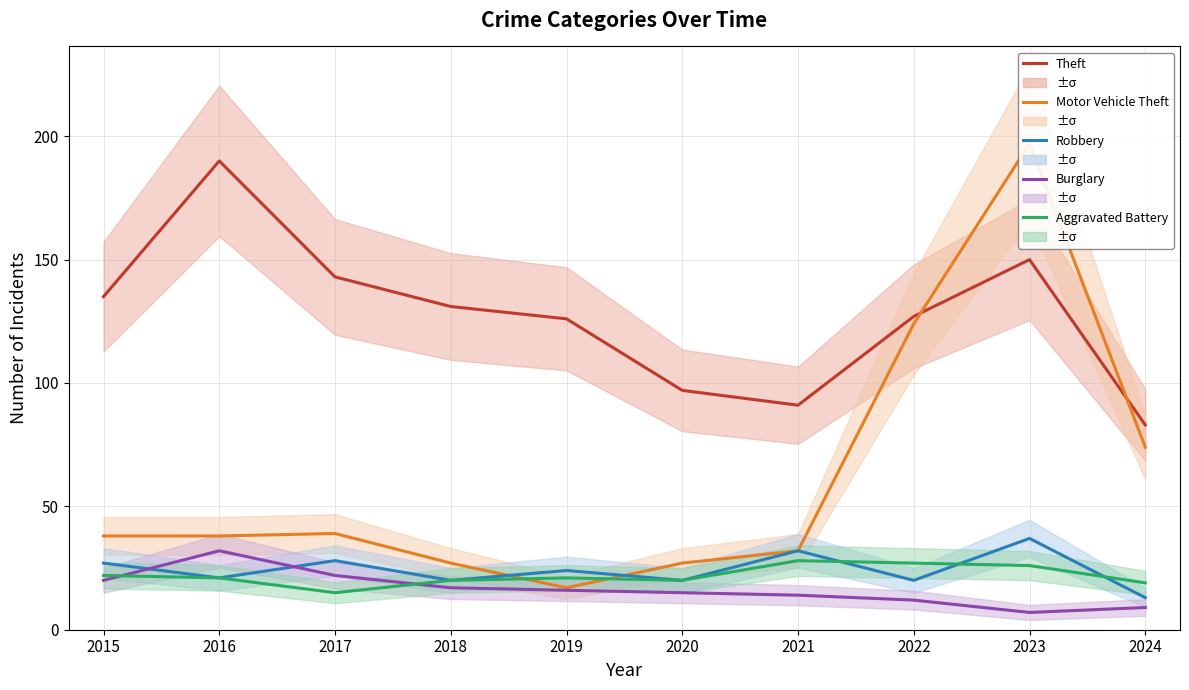

What is the difference between the highest and lowest values at 2021?

77